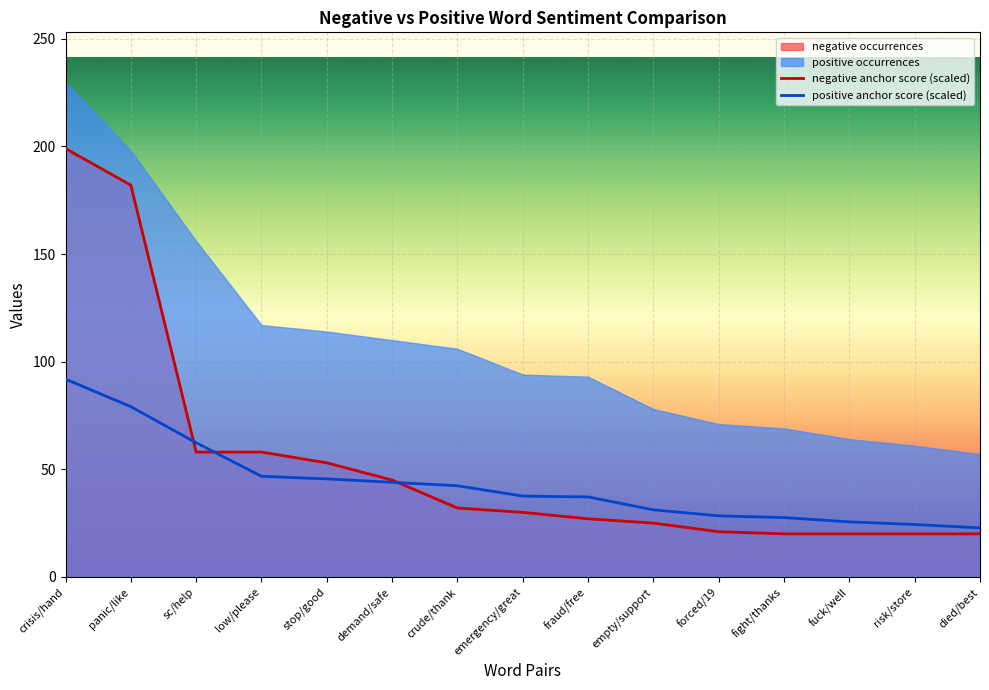

Reading left to right, extract all data points from this chart.

negative anchor score: 199.0	182.0	58.0	58.0	53.0	45.0	32.0	30.0	27.0	25.0	21.0	20.0	20.0	20.0	20.0
positive anchor score: 91.9	79.1	62.3	46.7	45.5	43.9	42.3	37.6	37.2	31.2	28.4	27.6	25.6	24.4	22.8